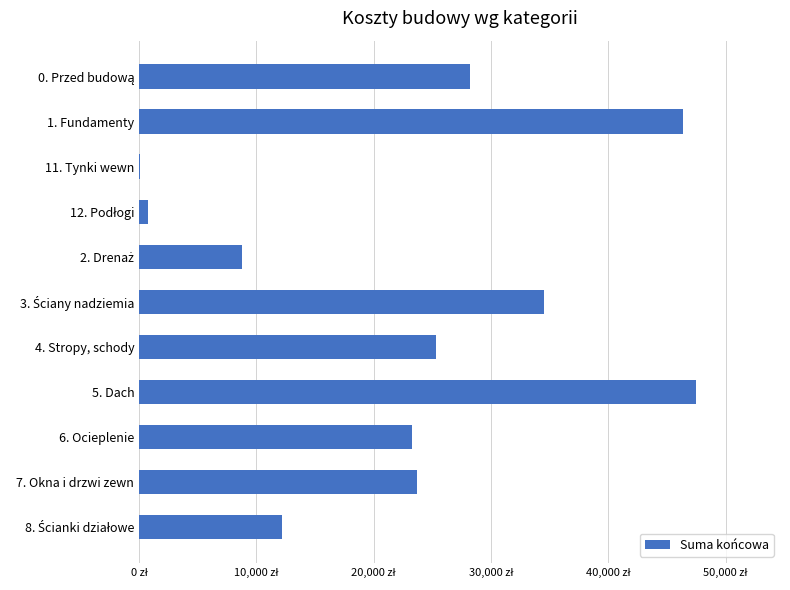

What is the average value?

22786.2